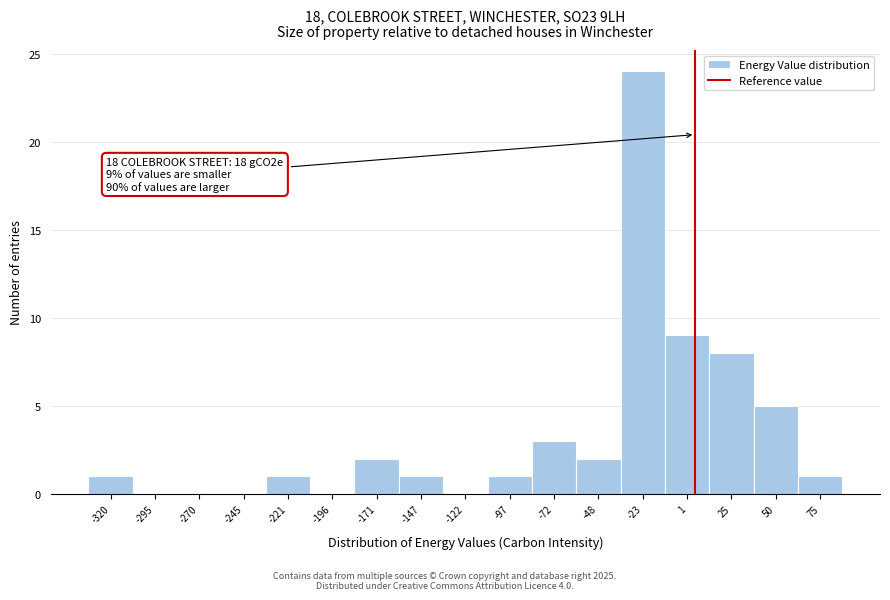

Reading left to right, extract all data points from this chart.

-320=1	-295=0	-270=0	-245=0	-221=1	-196=0	-171=2	-147=1	-122=0	-97=1	-72=3	-48=2	-23=24	1=9	25=8	50=5	75=1